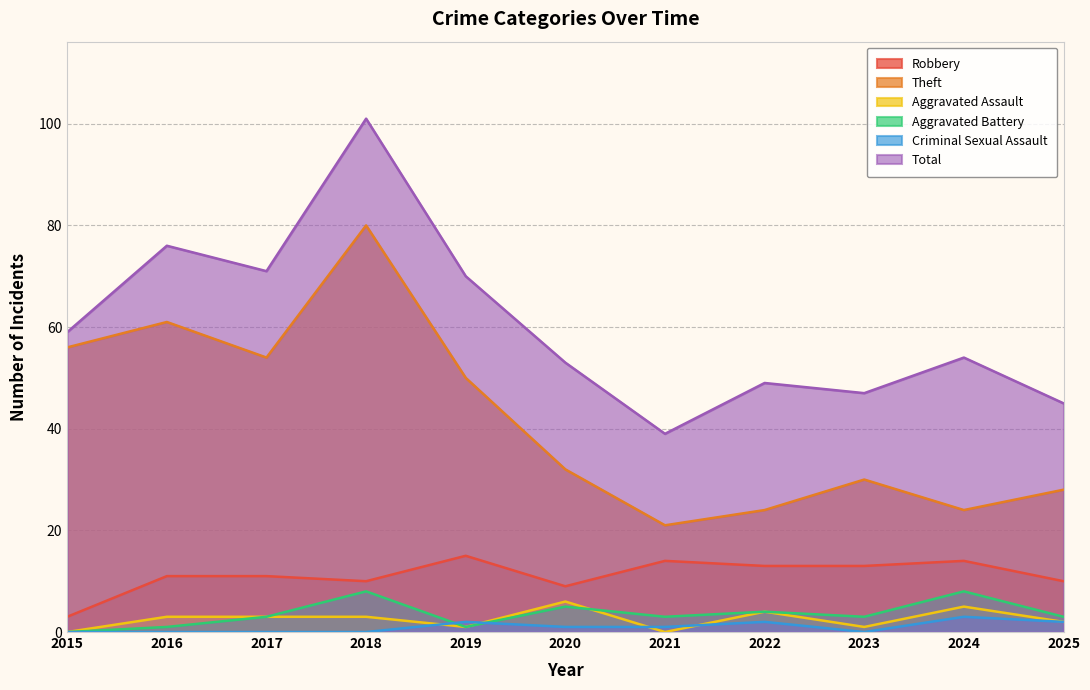

What is the difference between the highest and lowest values at 2025?

43